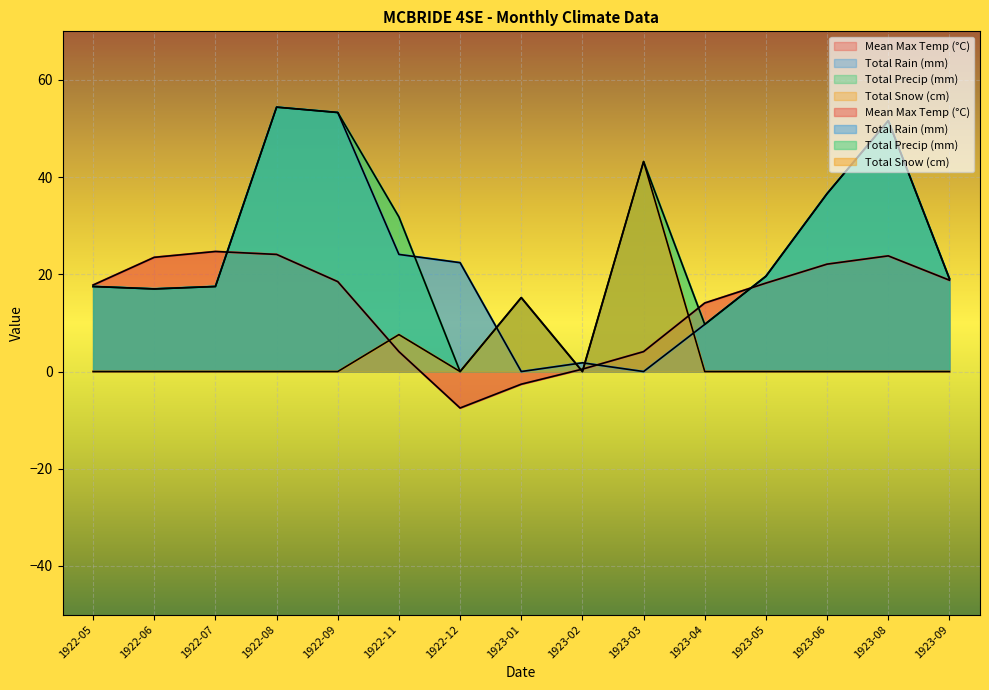

Reading left to right, what are all the values shown in this chart?

Mean Max Temp (°C): 1922-05=17.8	1922-06=23.5	1922-07=24.7	1922-08=24.1	1922-09=18.5	1922-11=4.1	1922-12=-7.5	1923-01=-2.6	1923-02=0.5	1923-03=4.1	1923-04=14.1	1923-05=18.2	1923-06=22.1	1923-08=23.8	1923-09=18.8
Total Rain (mm): 1922-05=17.5	1922-06=17.0	1922-07=17.5	1922-08=54.4	1922-09=53.3	1922-11=24.1	1922-12=22.4	1923-01=0.0	1923-02=1.8	1923-03=0.0	1923-04=9.7	1923-05=19.6	1923-06=36.6	1923-08=51.6	1923-09=19.1
Total Precip (mm): 1922-05=17.5	1922-06=17.0	1922-07=17.5	1922-08=54.4	1922-09=53.3	1922-11=31.8	1922-12=0.0	1923-01=15.2	1923-02=0.0	1923-03=43.2	1923-04=9.7	1923-05=19.6	1923-06=36.6	1923-08=51.6	1923-09=19.1
Total Snow (cm): 1922-05=0.0	1922-06=0.0	1922-07=0.0	1922-08=0.0	1922-09=0.0	1922-11=7.6	1922-12=0.0	1923-01=15.2	1923-02=0.0	1923-03=43.2	1923-04=0.0	1923-05=0.0	1923-06=0.0	1923-08=0.0	1923-09=0.0